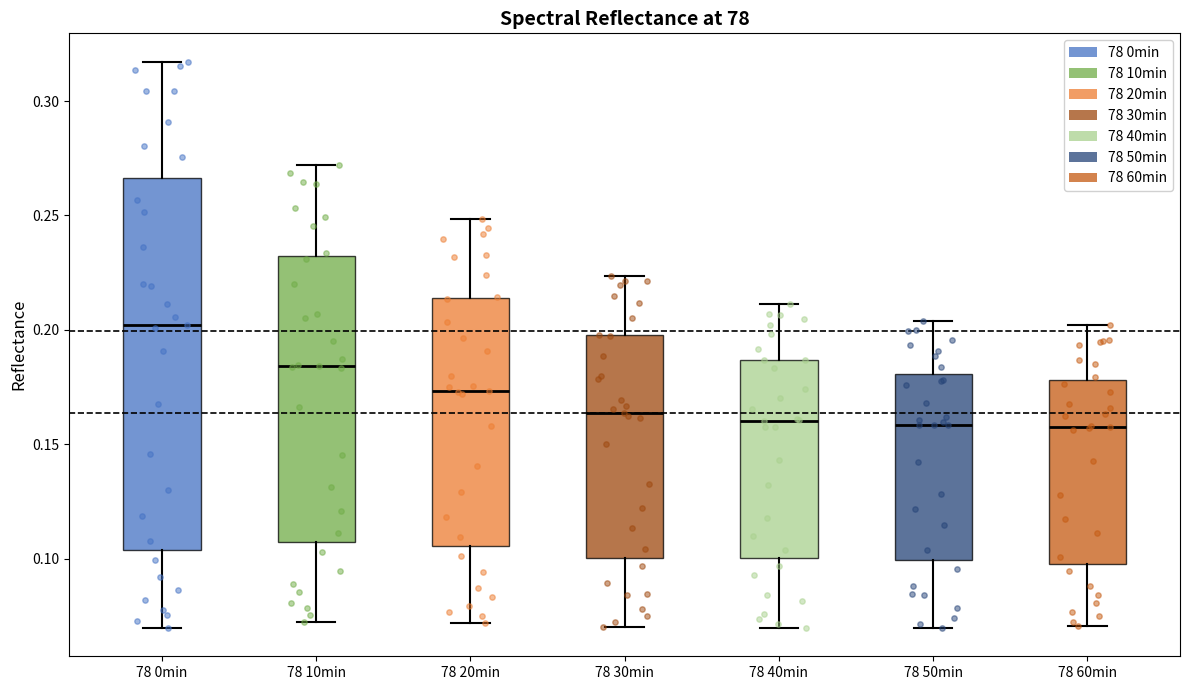

Reading left to right, transcribe this box plot: for each box, give where its median line is, the range the box spans, and where its two whiskers end, as read against the y-axis. The values are not printed on the chart, so give them approximately, as read against the axis.

78 0min: median 0.200, box 0.105 to 0.265, whiskers 0.070 to 0.315
78 10min: median 0.185, box 0.105 to 0.230, whiskers 0.070 to 0.270
78 20min: median 0.175, box 0.105 to 0.215, whiskers 0.070 to 0.250
78 30min: median 0.165, box 0.100 to 0.200, whiskers 0.070 to 0.225
78 40min: median 0.160, box 0.100 to 0.185, whiskers 0.070 to 0.210
78 50min: median 0.160, box 0.100 to 0.180, whiskers 0.070 to 0.205
78 60min: median 0.160, box 0.100 to 0.180, whiskers 0.070 to 0.200